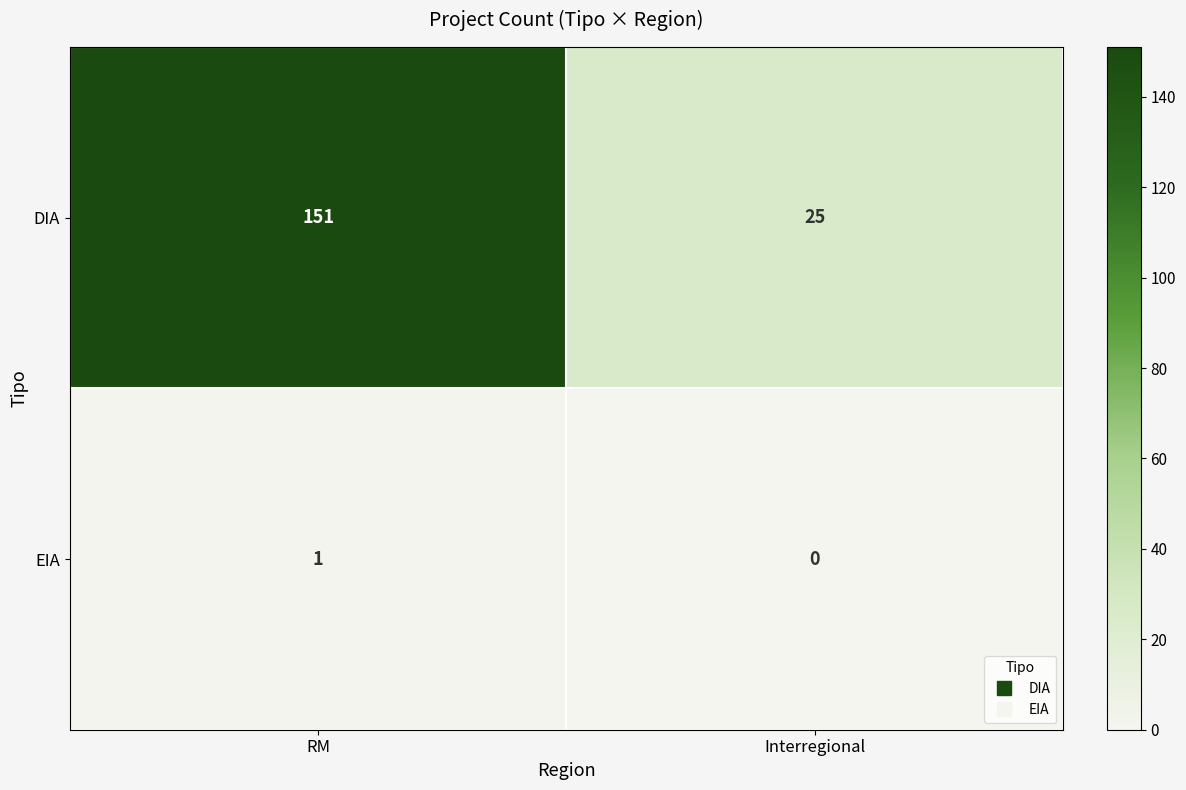

What is the difference between the DIA values at Interregional and RM?

126